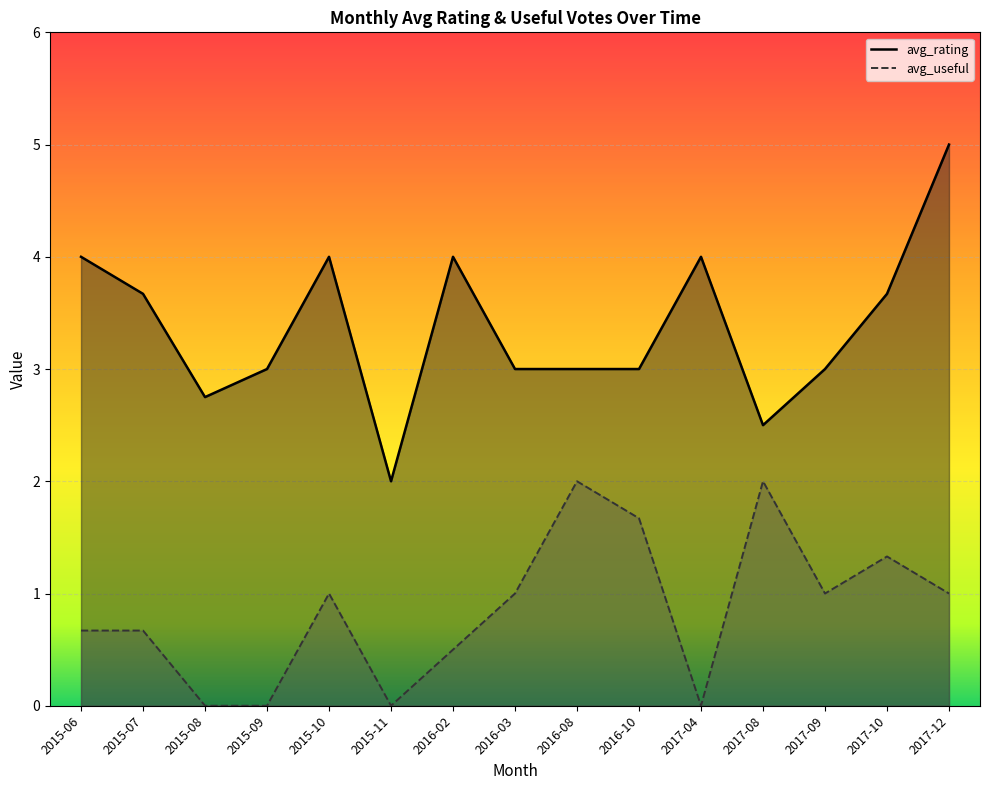

What is the difference between the maximum and minimum values in the avg_rating series?

3.0